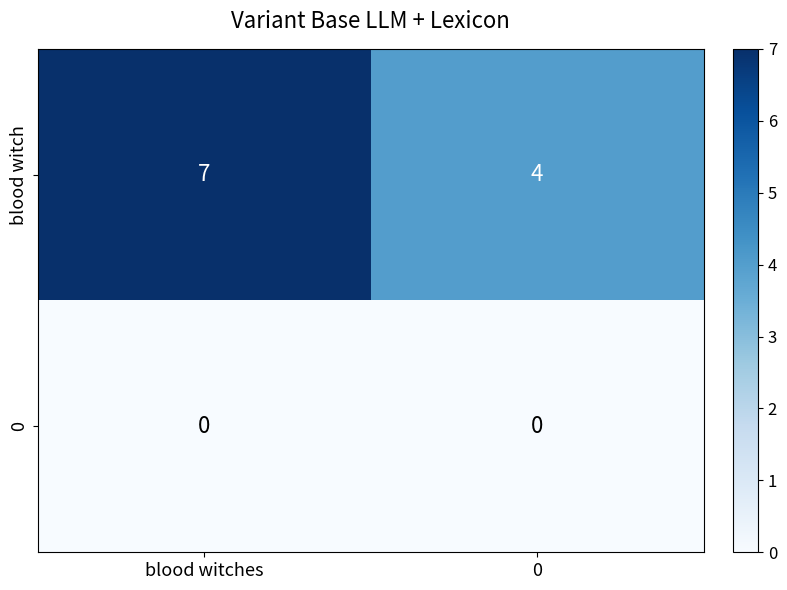

Reading left to right, what are all the values shown in this chart?

blood witch: 7	4
0: 0	0